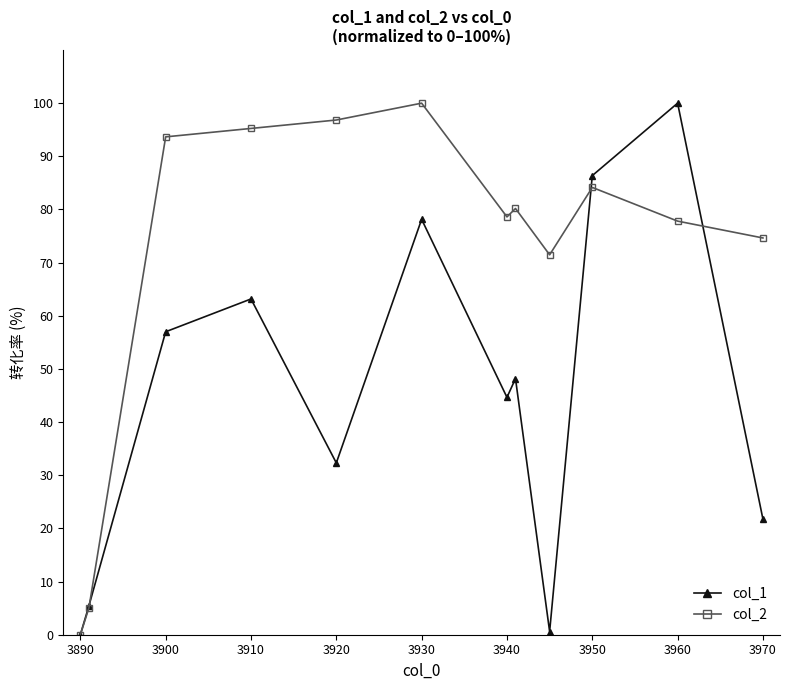

True or false: col_2 has more than 1 points higher than both neighbors.

True